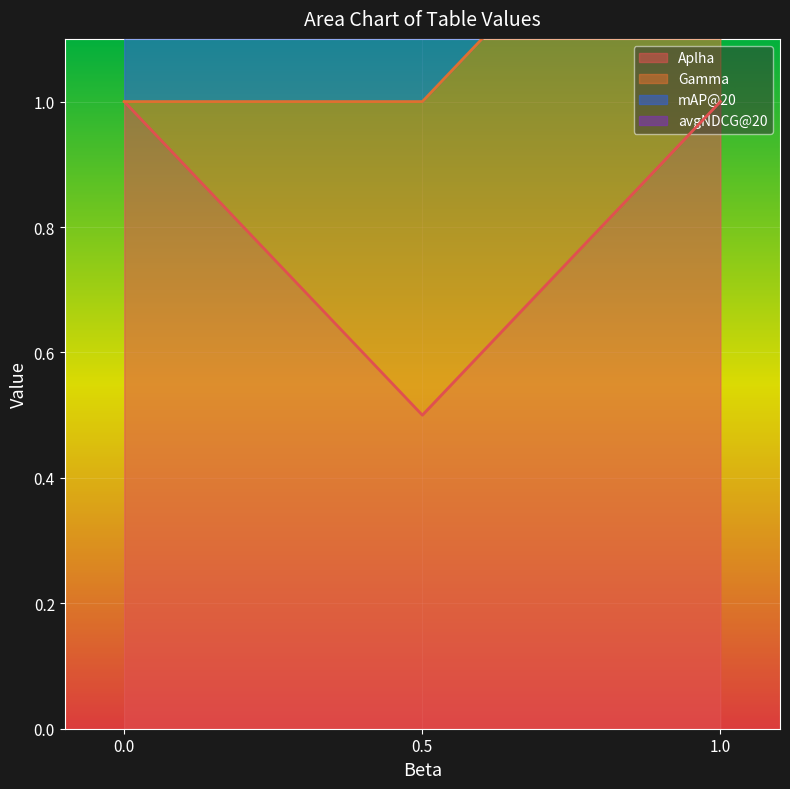

What is the sum of all Aplha values?

2.5